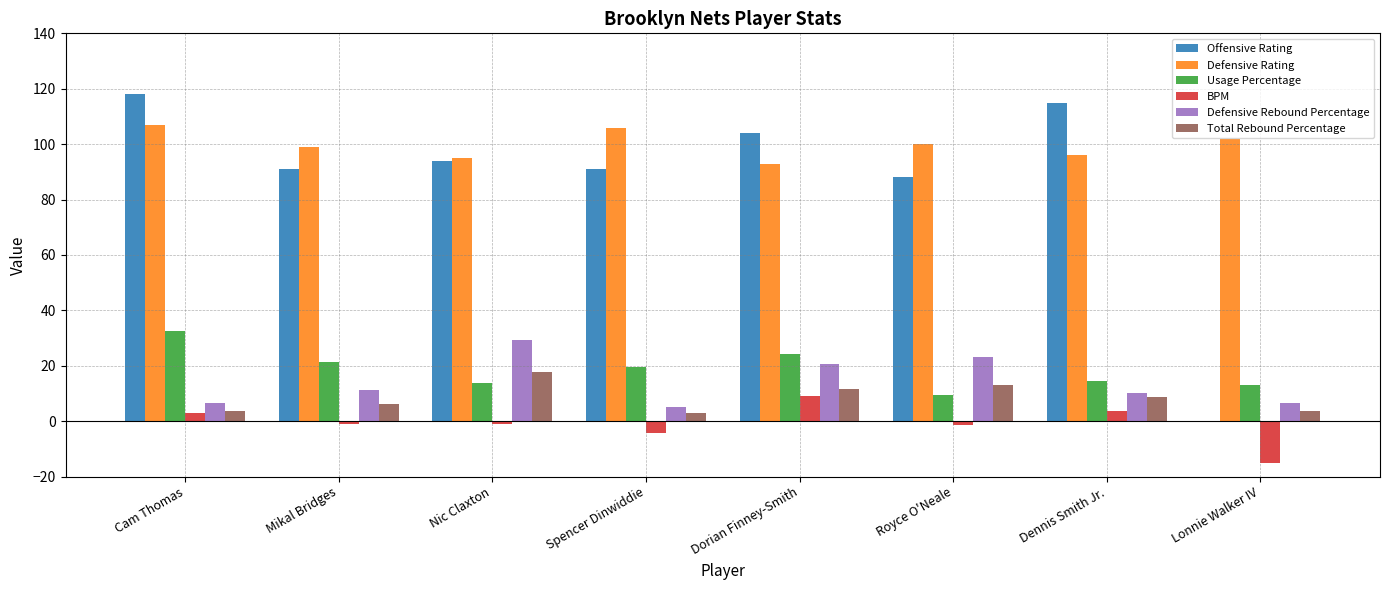

At which category does the chart reach its peak across all series?

Cam Thomas